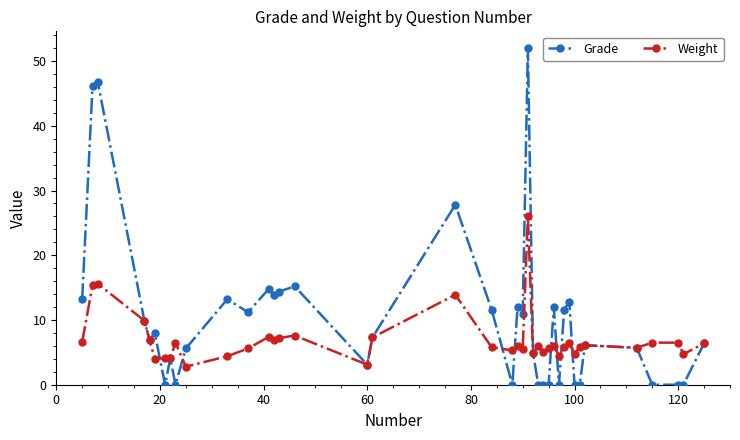

Rank the series by their average value, from lowest to highest.

Weight, Grade